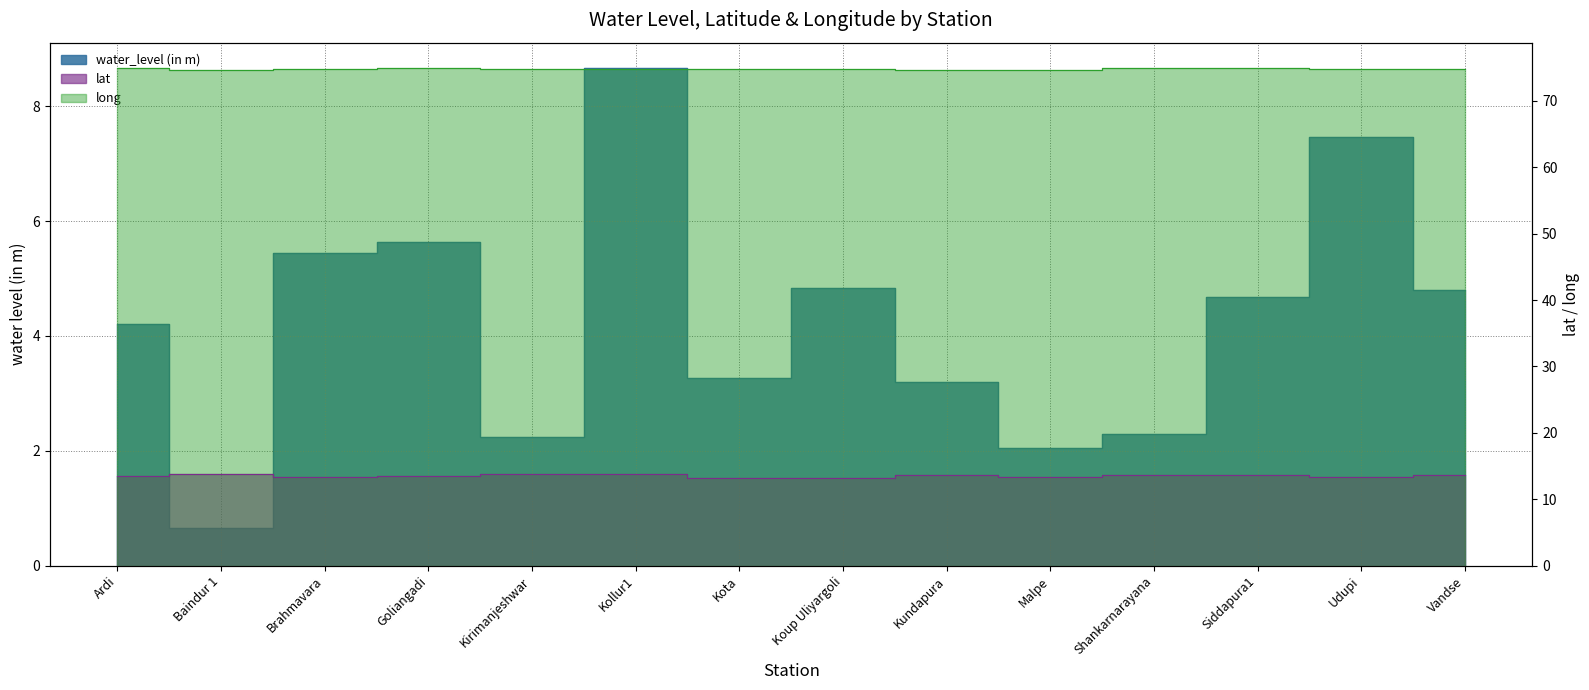

Reading left to right, list all the values displayed in this chart.

water_level (in m): 4.2	0.7	5.4	5.6	2.2	8.7	3.3	4.8	3.2	2.0	2.3	4.7	7.5	4.8
lat: 13.5	13.8	13.4	13.5	13.8	13.9	13.2	13.2	13.6	13.3	13.6	13.7	13.3	13.7
long: 75.0	74.7	74.7	75.0	74.7	74.8	74.7	74.7	74.7	74.7	74.9	74.9	74.8	74.8